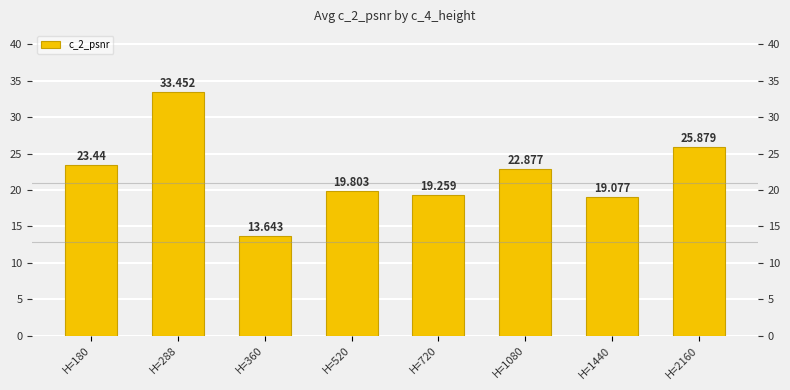

The chart shows a value of 19.1 at H=1440. True or false?

True